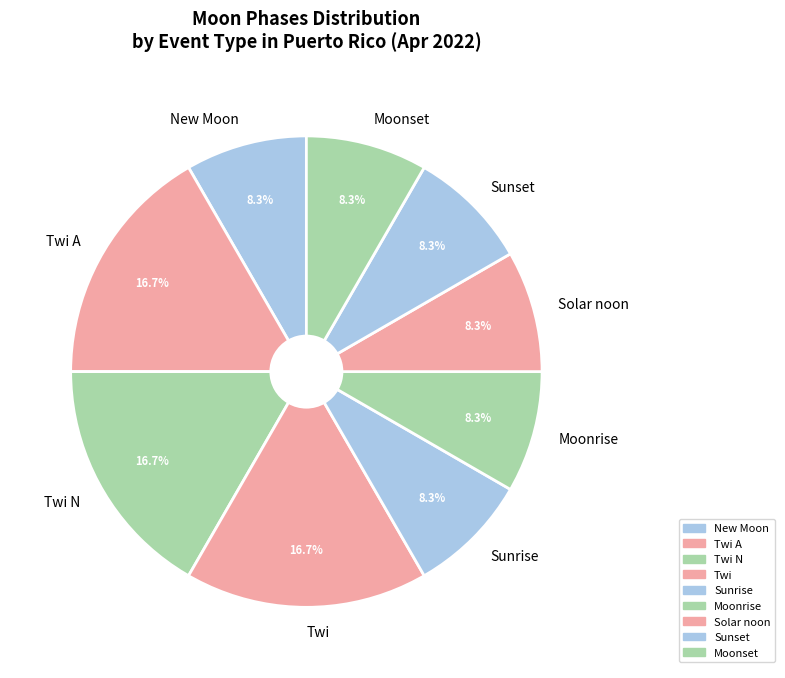

To the nearest percent, what is the combined percentage of Sunrise and Sunset?

17%